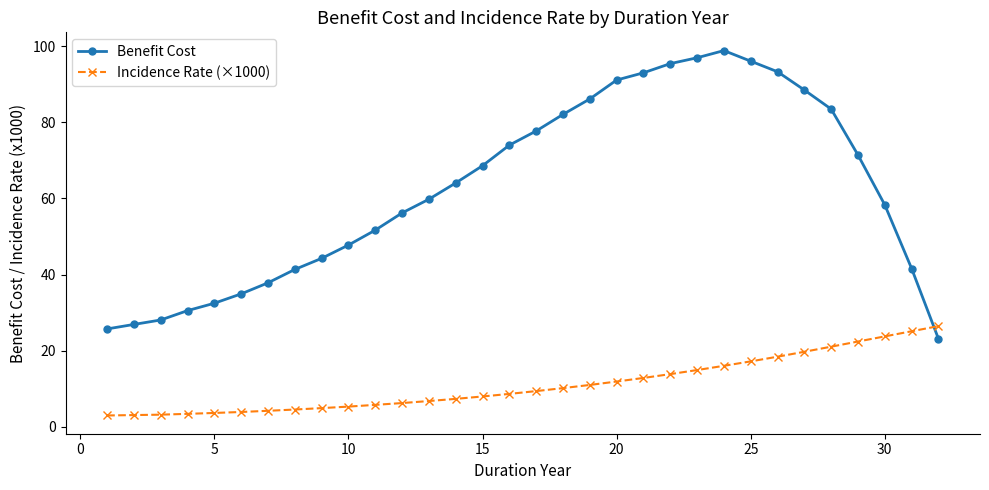

What is the average value of the Benefit Cost series?

62.5